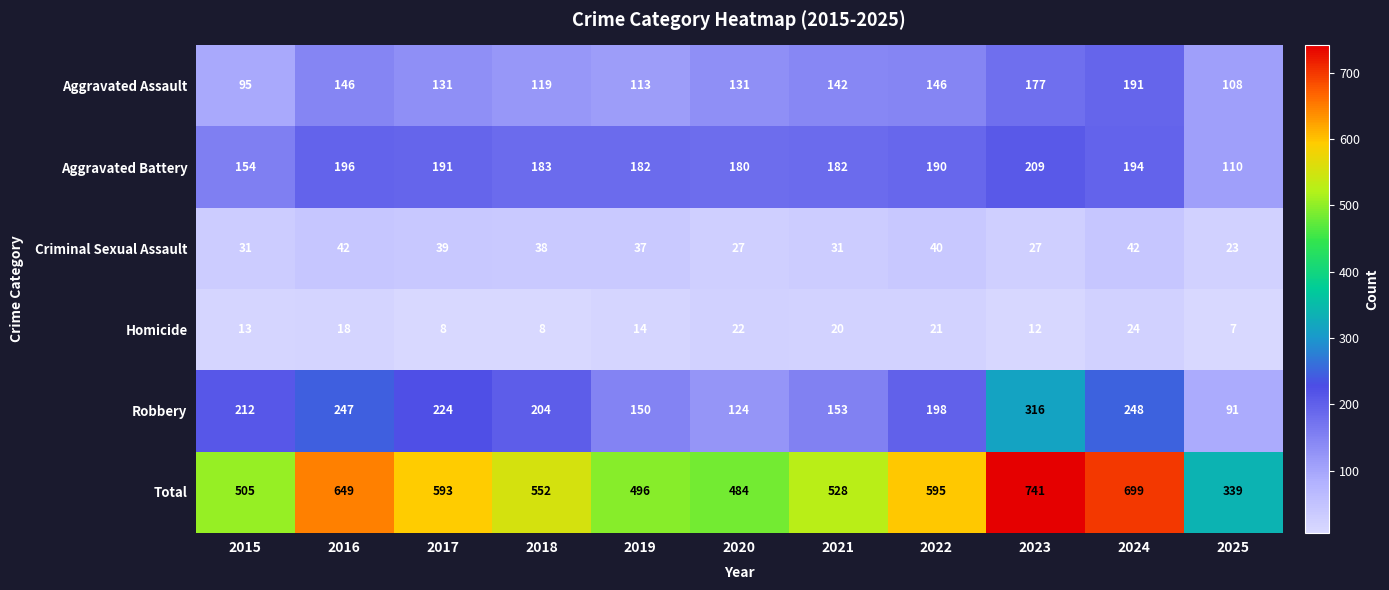

Rank the series at 2023 from highest to lowest value.

Total, Robbery, Aggravated Battery, Aggravated Assault, Criminal Sexual Assault, Homicide